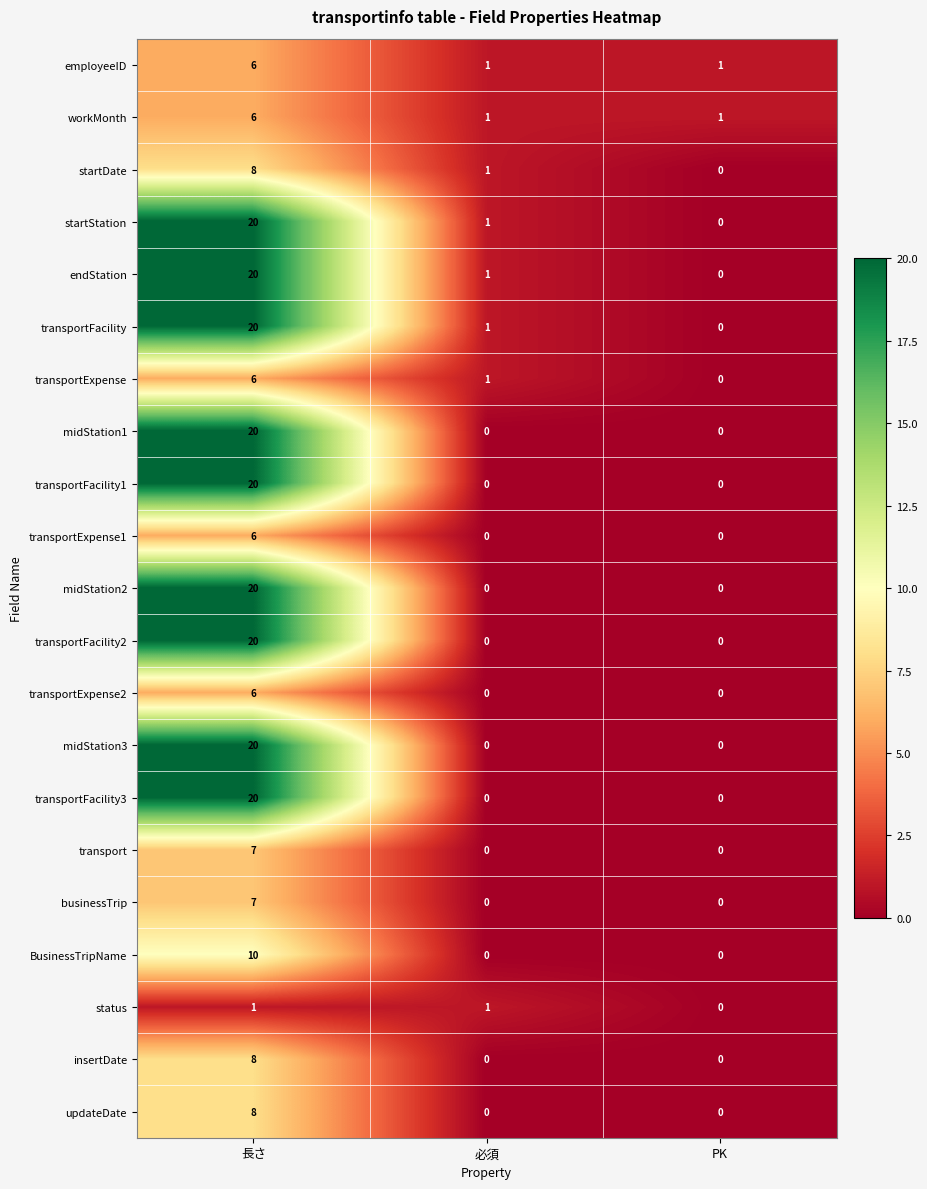

Which label corresponds to the largest value in the chart?

長さ